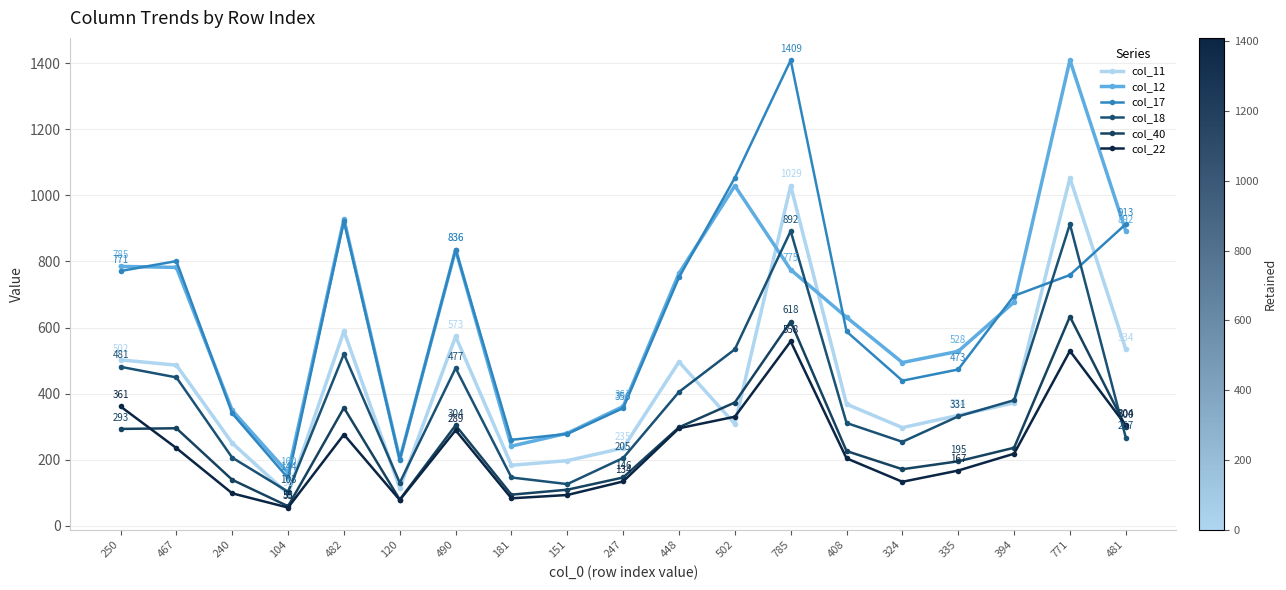

The col_40 series shows 149 at 448. True or false?

False